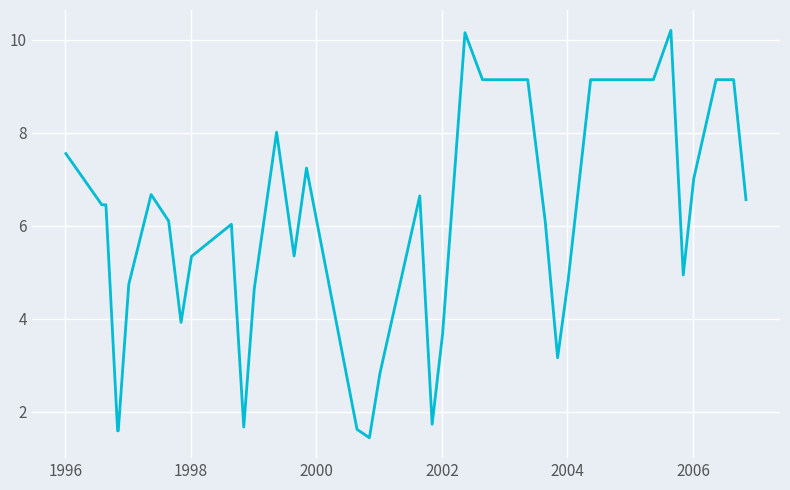

What is the smallest value displayed?

1.4